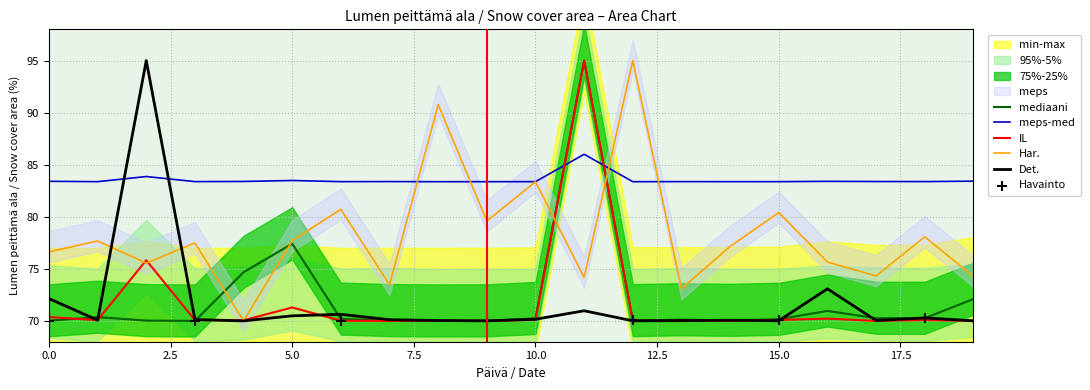

The value of Det. at 15.0 is 70.0. True or false?

True